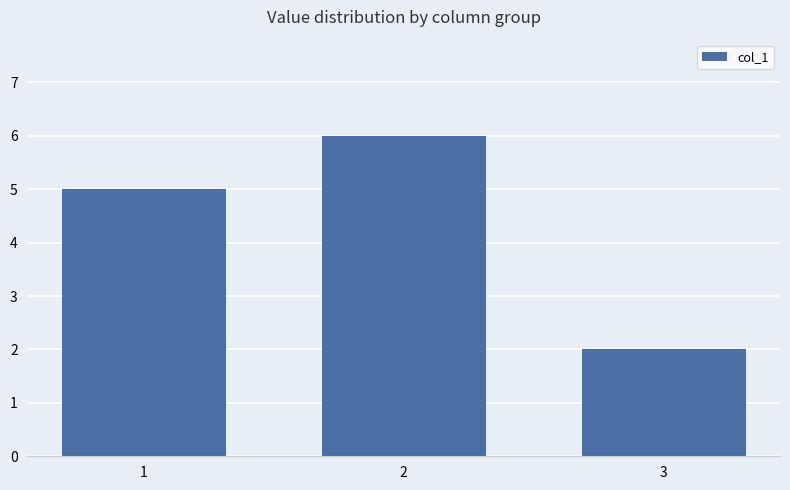

What is the ratio of the value at 2 to the value at 3?

3.0